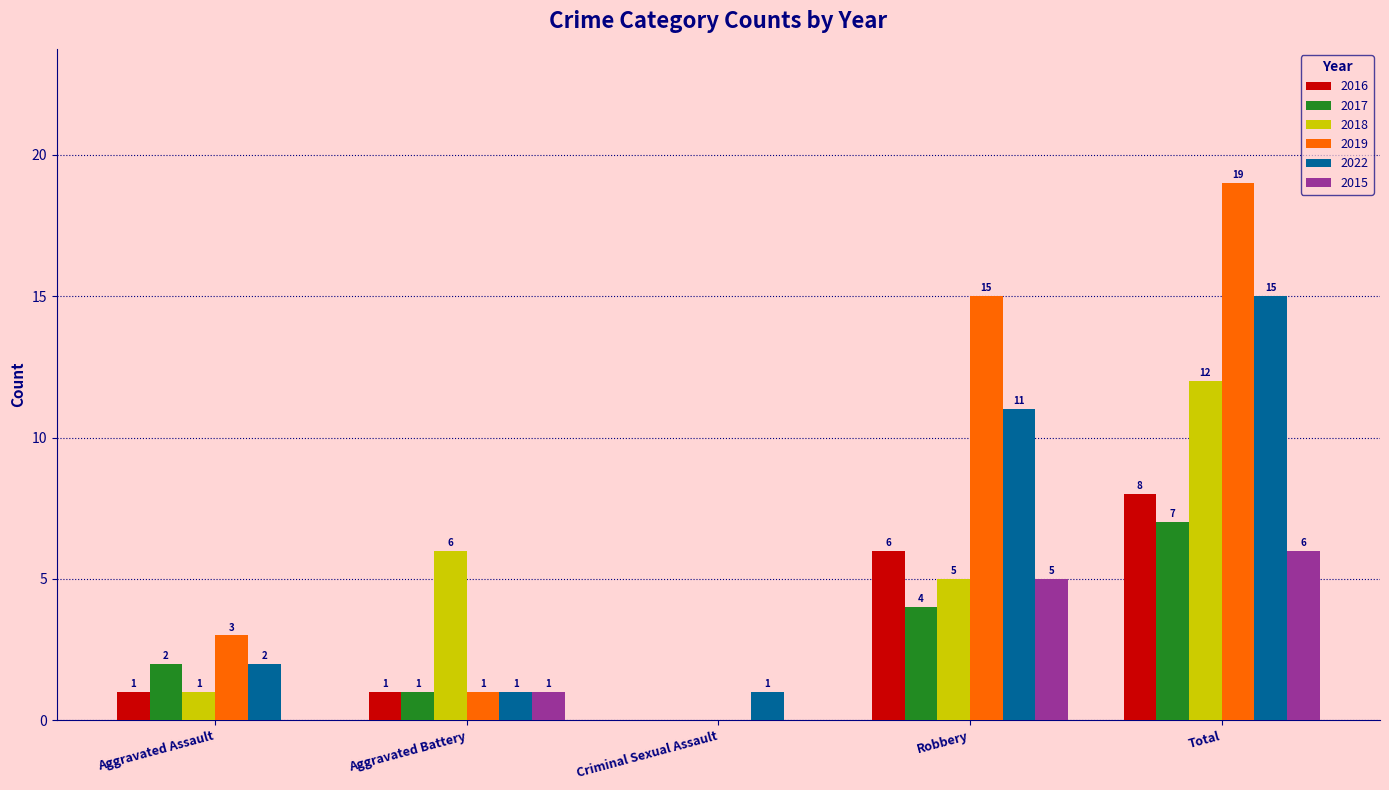

At which label is 2017 closest to 3?

Aggravated Assault